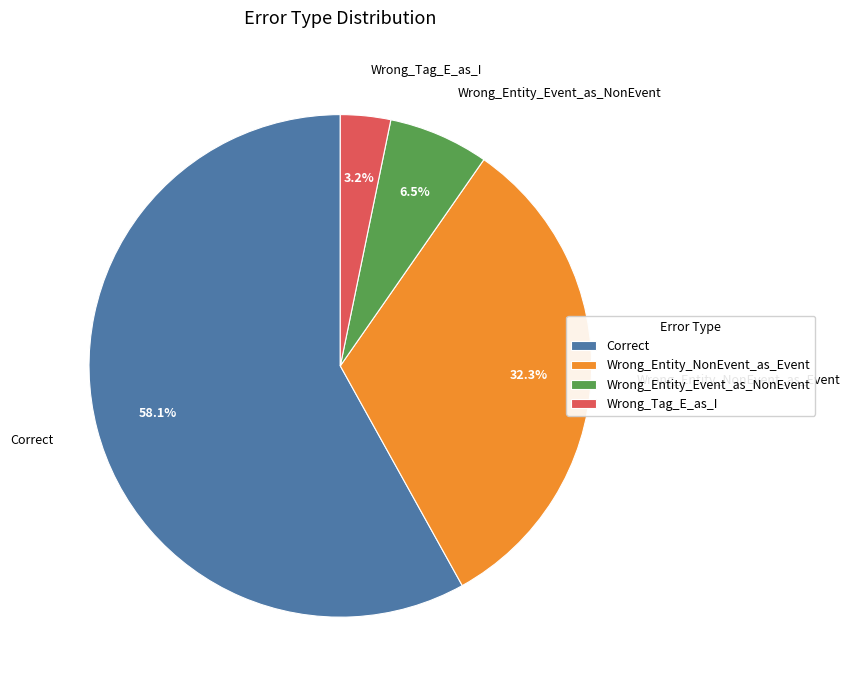

To the nearest percent, what is the combined percentage of Wrong_Entity_NonEvent_as_Event and Correct?

90%